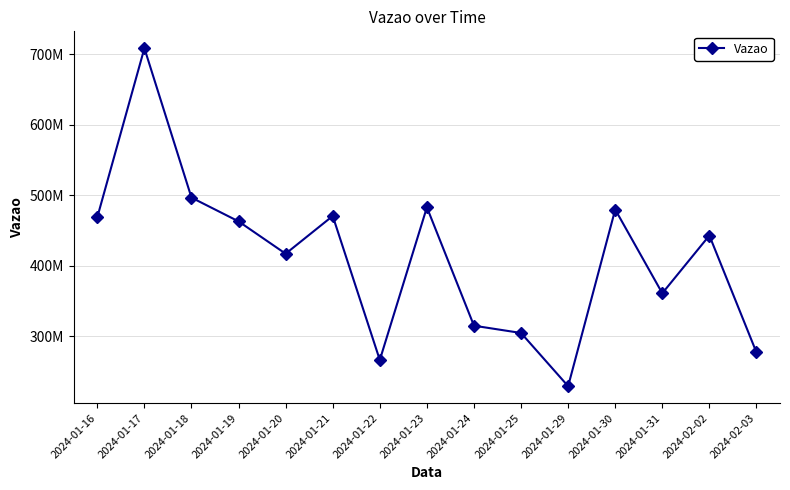

What is the difference between the maximum and minimum values?

479253008.0